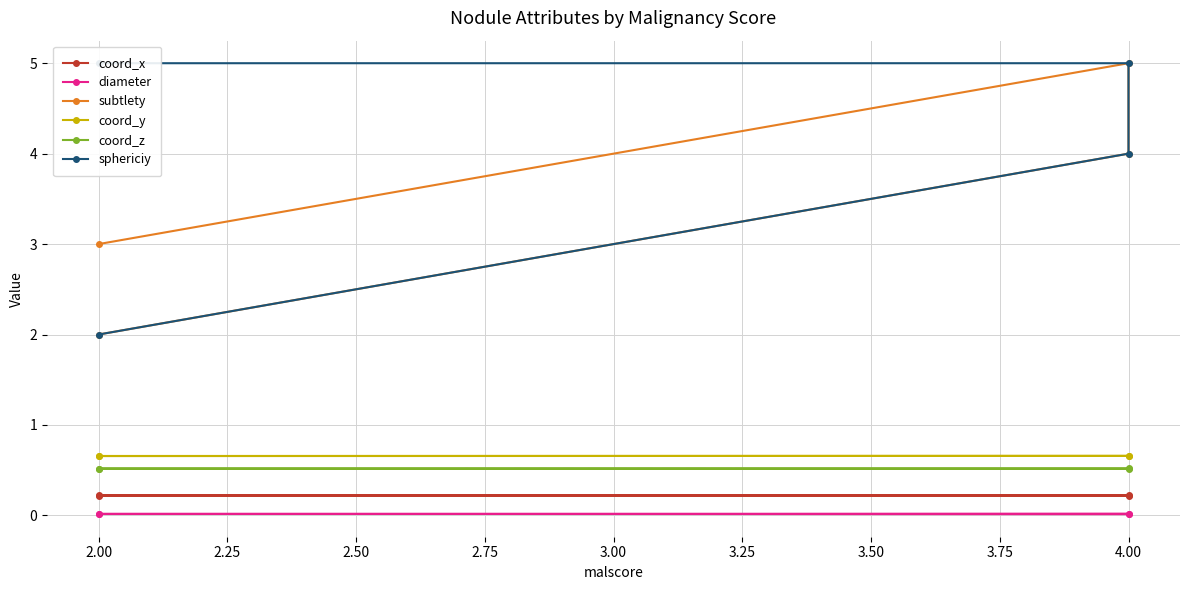

What is the sum of the coord_z values at 1.75 and 2.50?

1.0